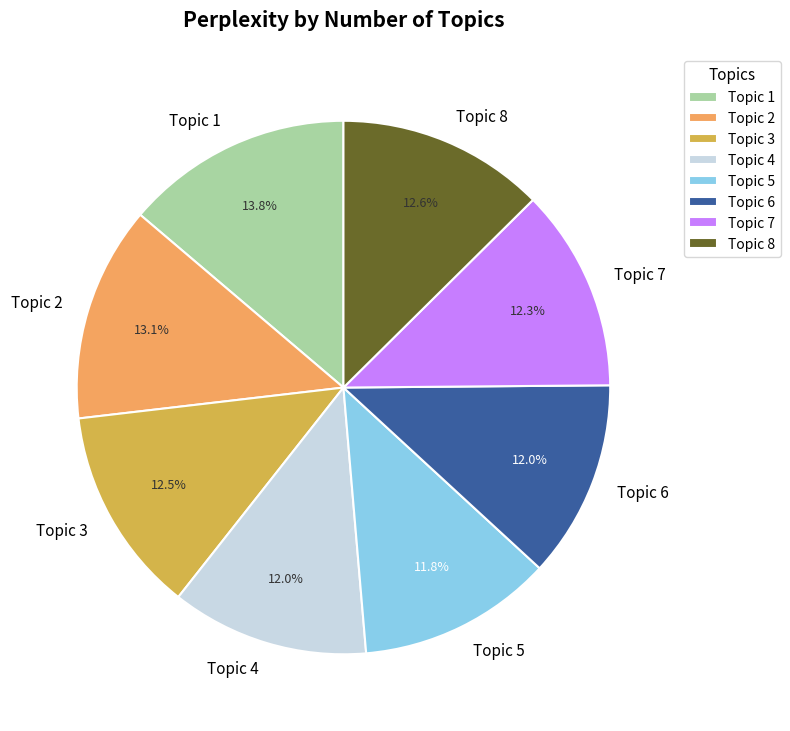

How many segments does this pie chart have?

8